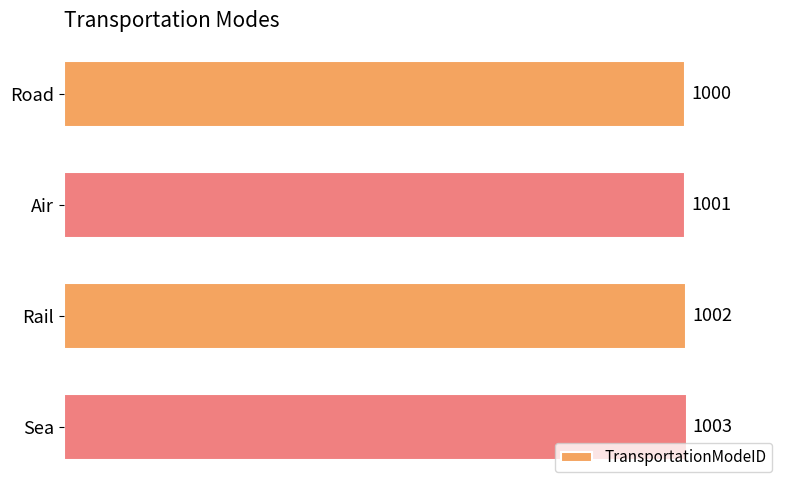

What is the smallest value displayed?

1000